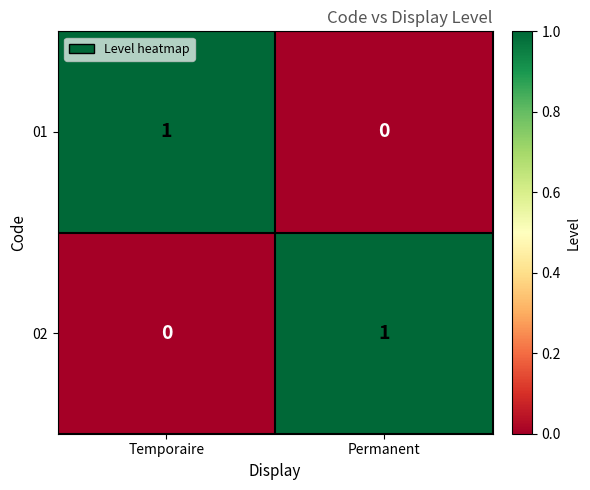

Reading left to right, list all the values displayed in this chart.

01: 1	0
02: 0	1